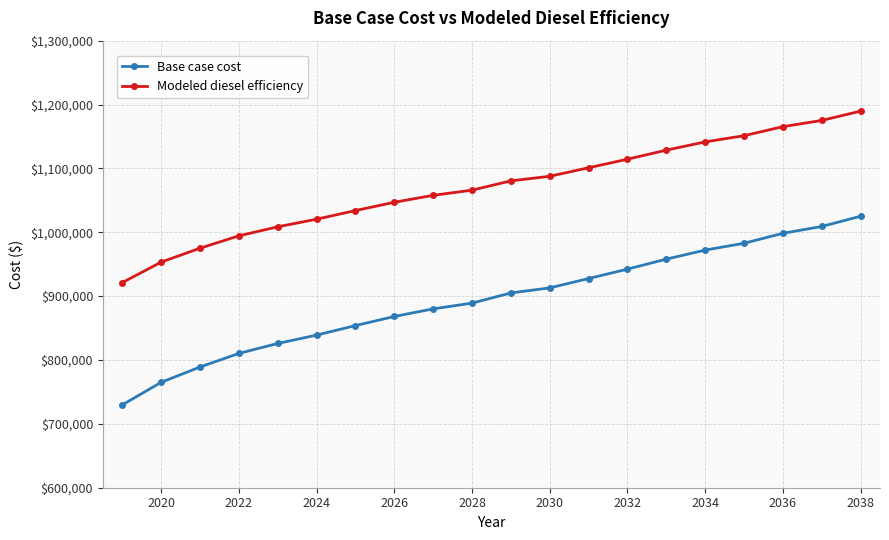

Does the chart display data point markers on the line(s)?

Yes